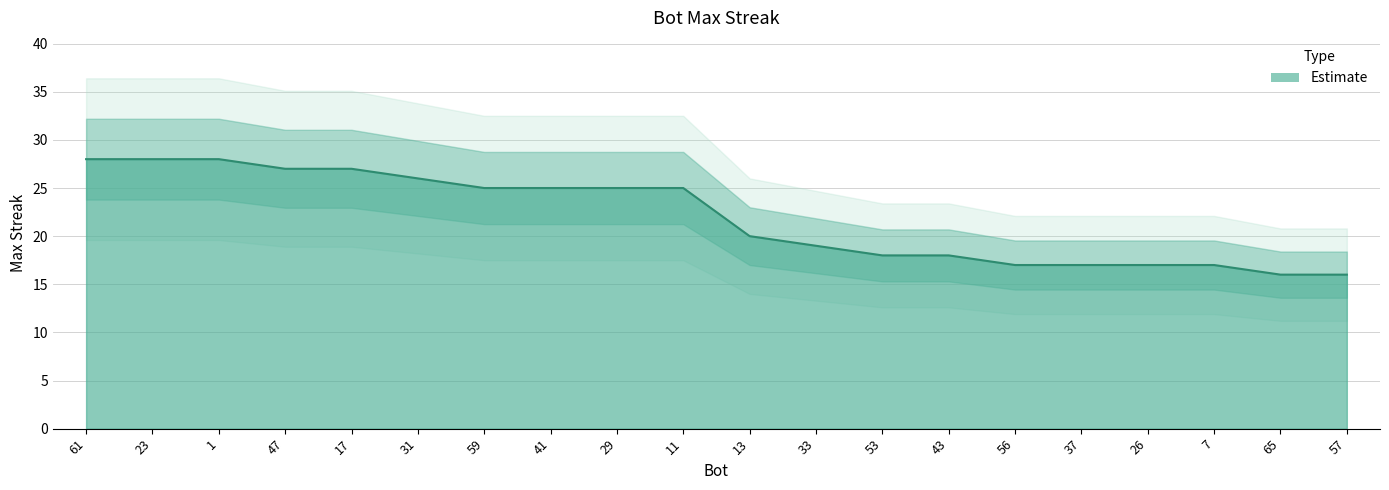

Is it true that the value at 47 is 9?

False